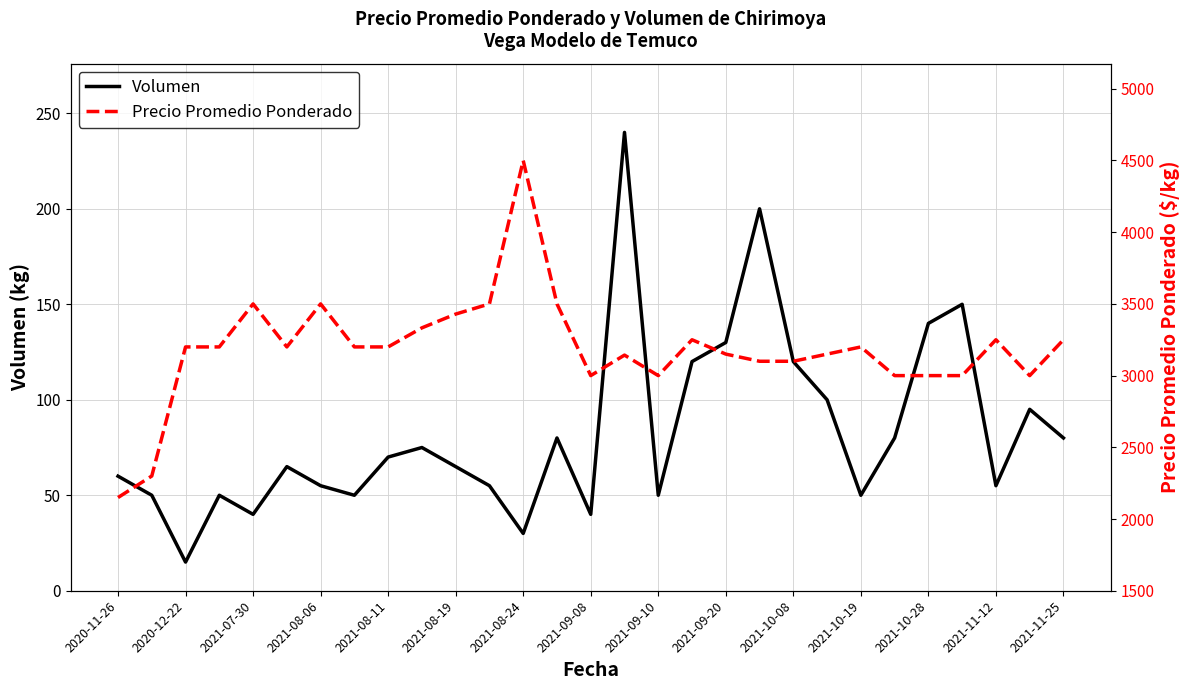

What is the highest value of the Volumen series?

240